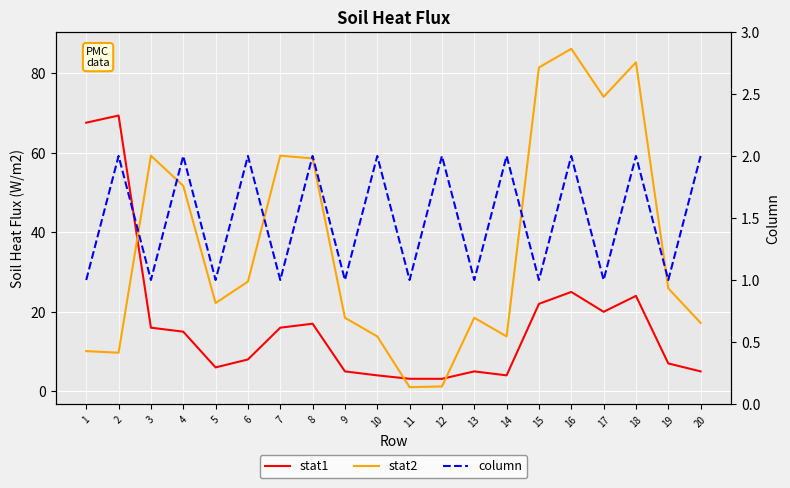

True or false: stat2 and column intersect in this chart.

True